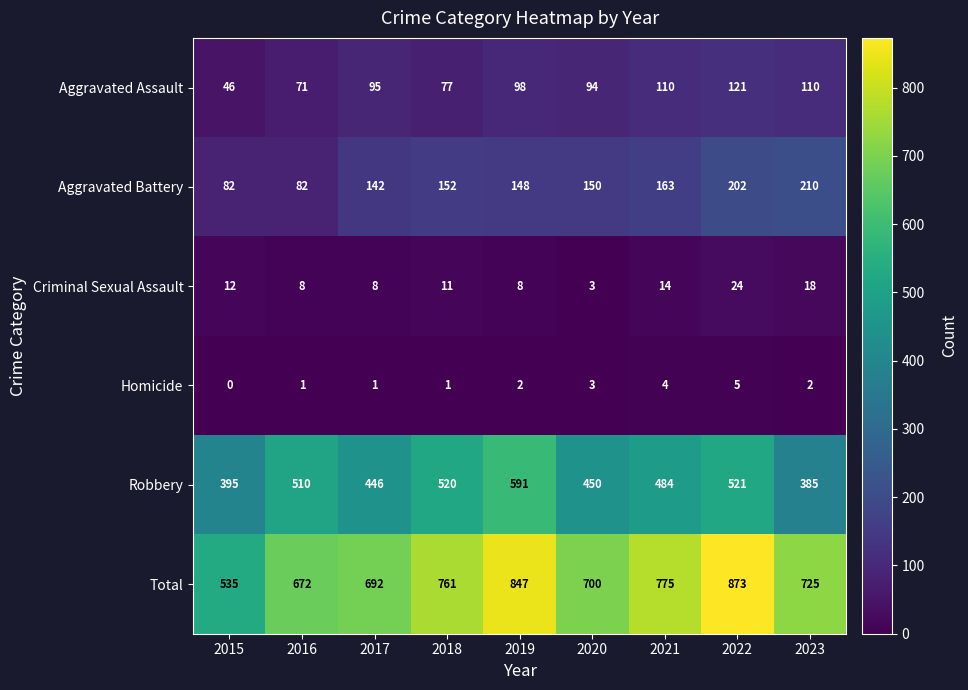

Which series has the widest spread of values?

Total